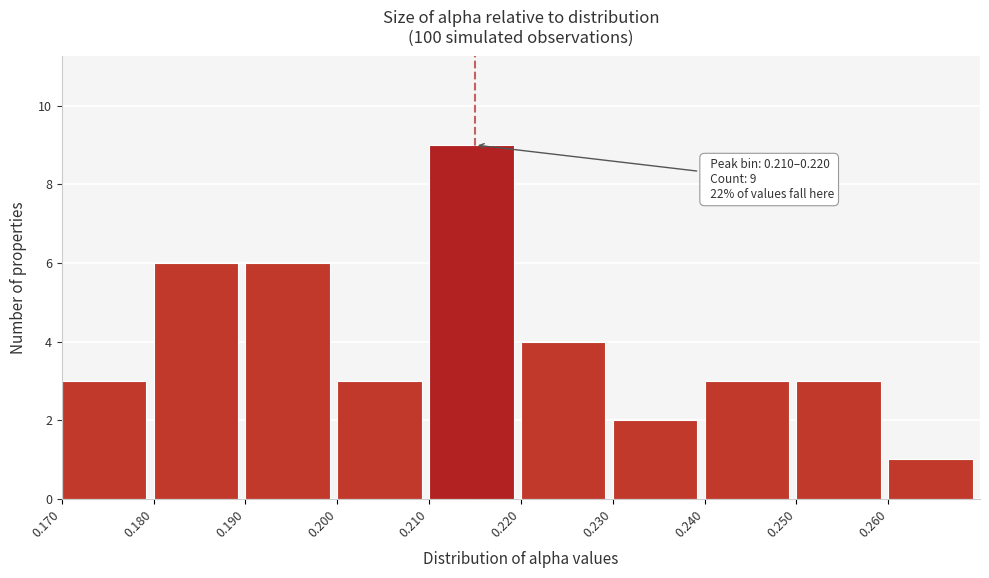

Over which range of the x-axis is the bar tallest?

0.21 to 0.22